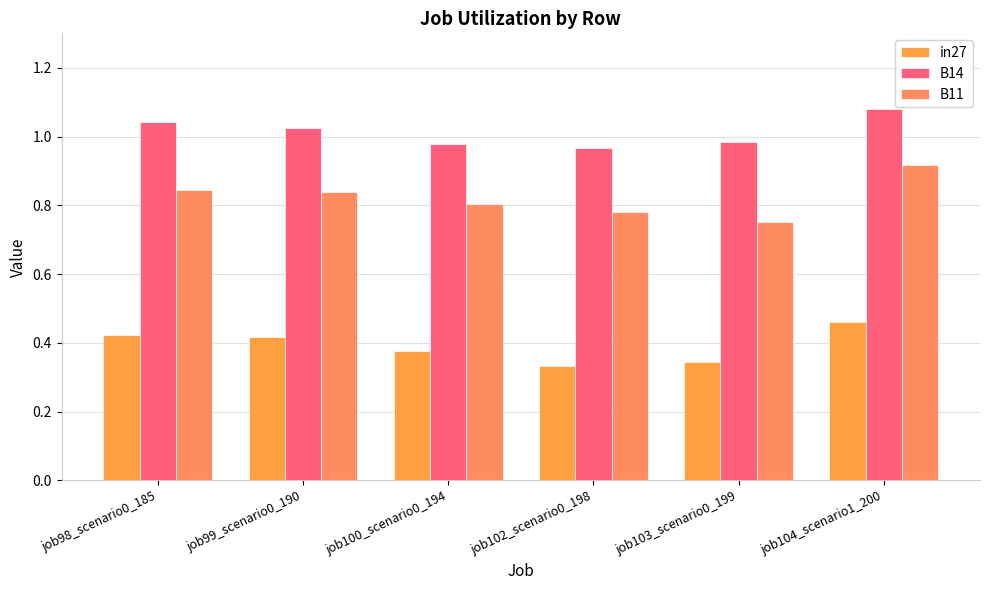

At which category does the chart reach its minimum across all series?

job102_scenario0_198